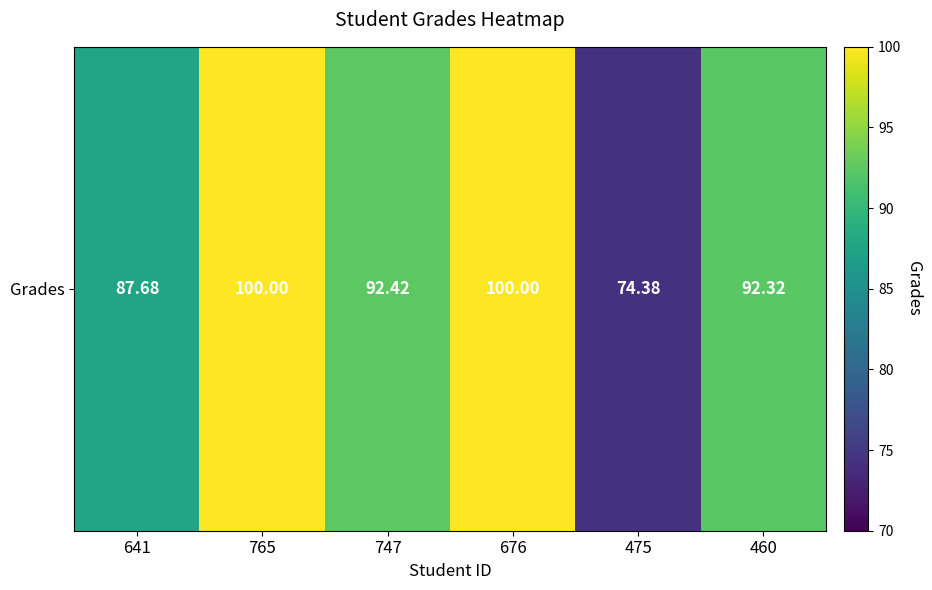

Reading right to left, list all the values displayed in this chart.

460=92.3	475=74.4	676=100.0	747=92.4	765=100.0	641=87.7